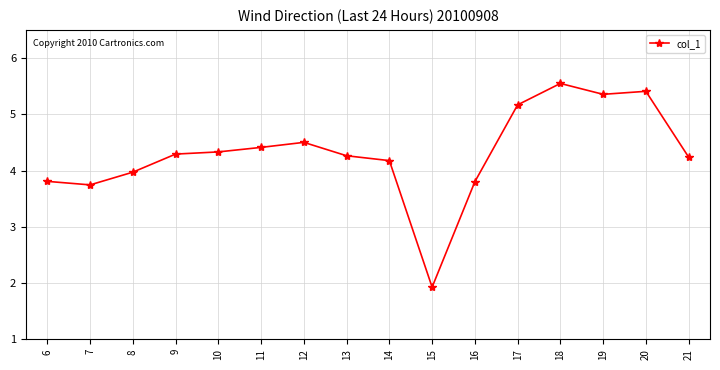

What is the value of the 13th point from the left?

5.5